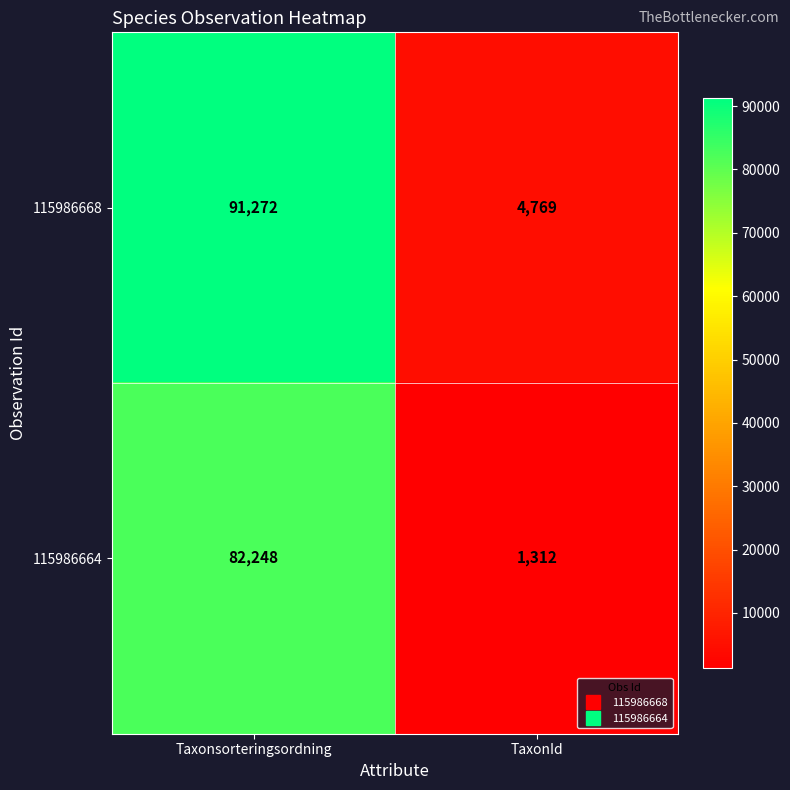

Reading right to left, transcribe all the data shown in this chart.

115986668: TaxonId=4769	Taxonsorteringsordning=91272
115986664: TaxonId=1312	Taxonsorteringsordning=82248